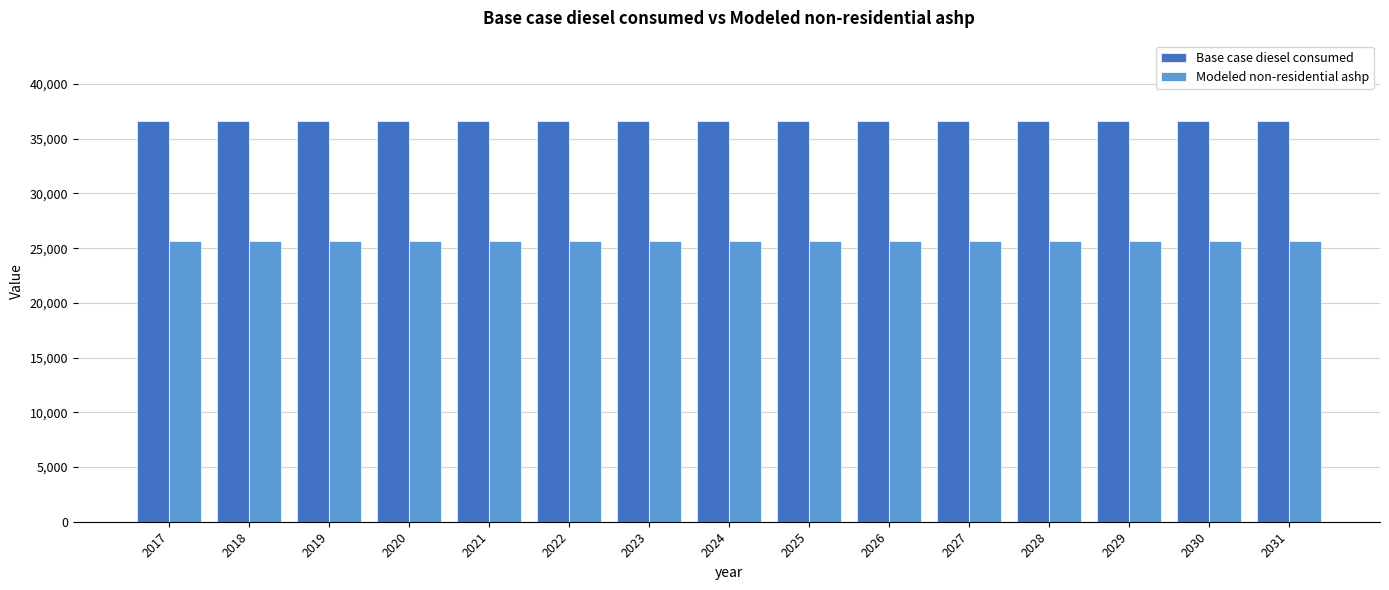

Rank the series at 2023 from highest to lowest value.

Base case diesel consumed, Modeled non-residential ashp